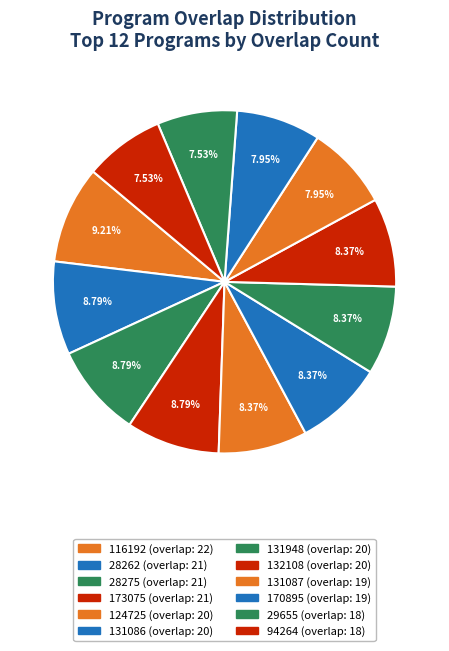

To the nearest percent, what portion does 131948 represent?

8%